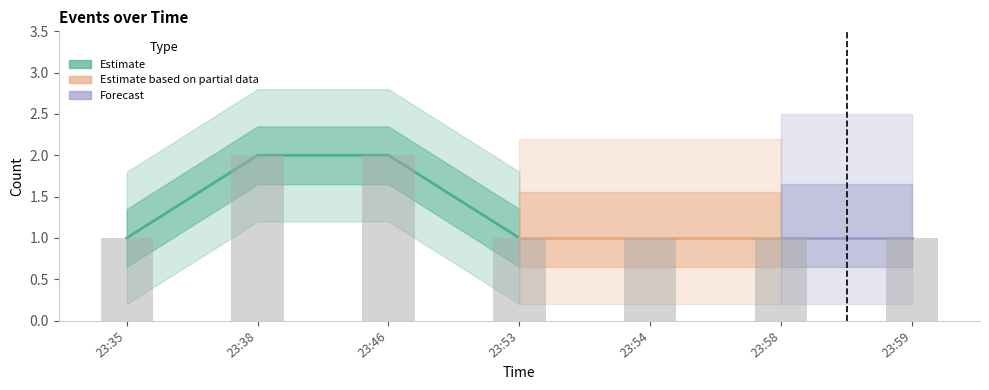

What is the average value?

1